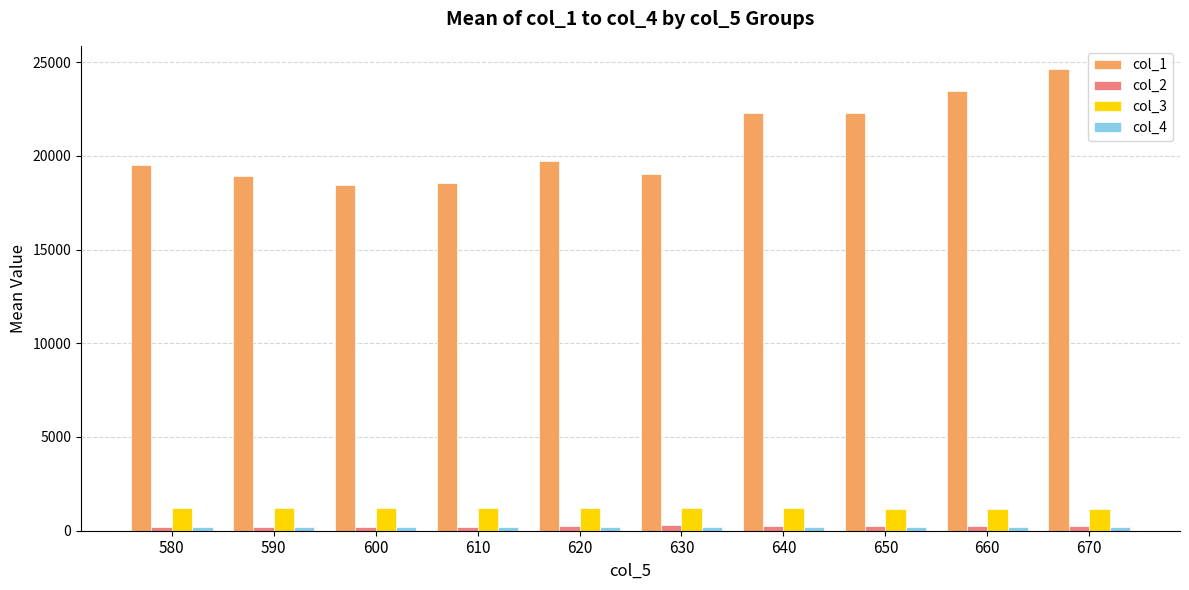

The value of col_1 at 590 is 31948.9. True or false?

False